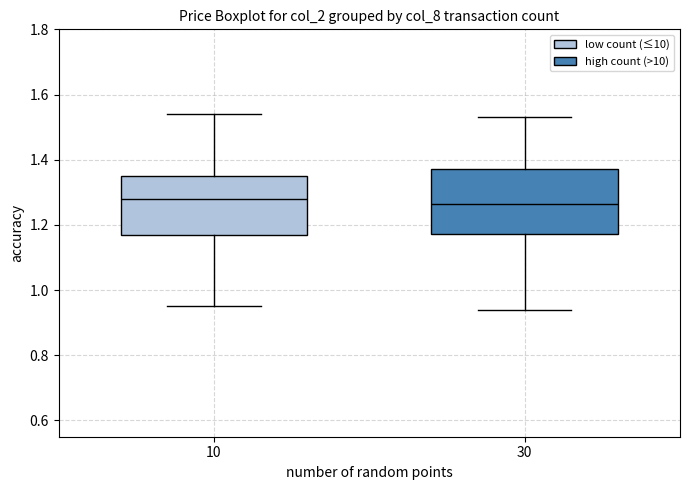

Where does the upper whisker of the box at x = 10 end on the y-axis? The values are not printed on the chart, so give them approximately, as read against the axis.

1.54